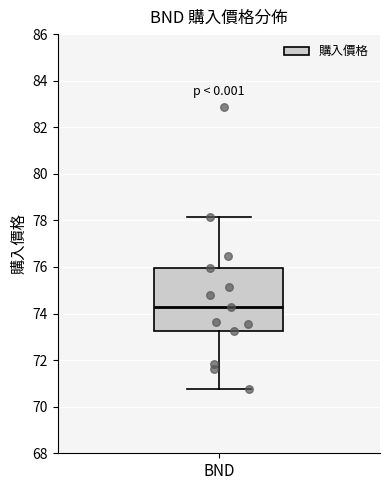

Where does the lower whisker of the box for BND end on the y-axis? The values are not printed on the chart, so give them approximately, as read against the axis.

70.8